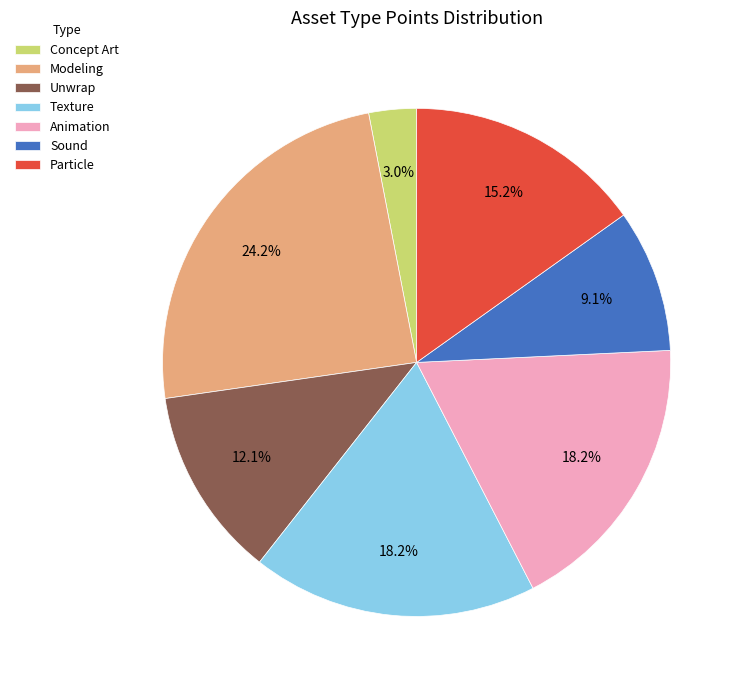

To the nearest percent, what is the combined percentage of Texture and Particle?

33%